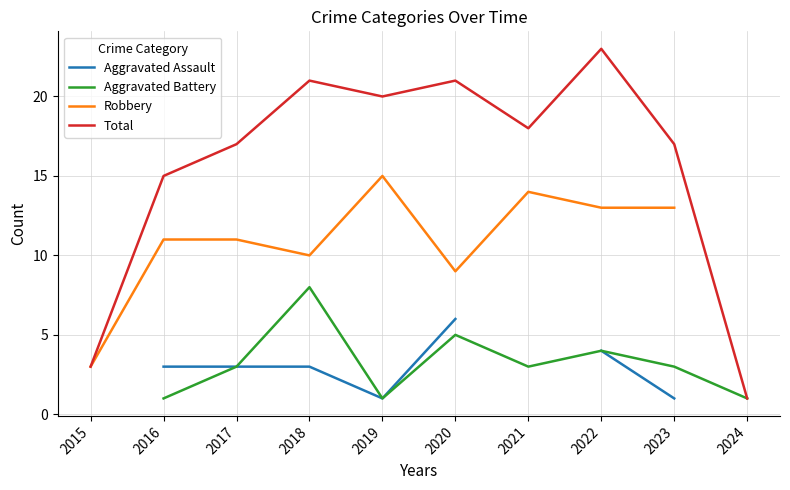

True or false: Total and Robbery intersect in this chart.

False